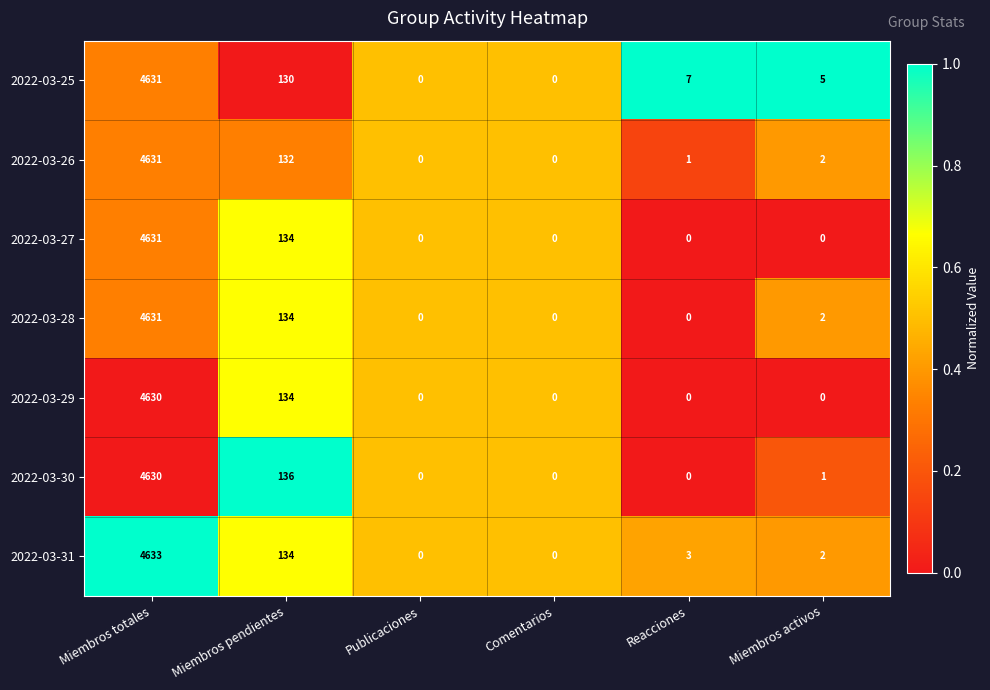

Between Miembros pendientes and Miembros activos, which series saw the biggest shift?

2022-03-30